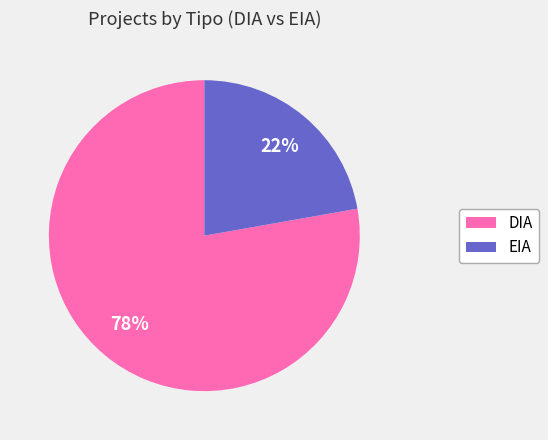

Is the sum of EIA and DIA greater than half?

Yes